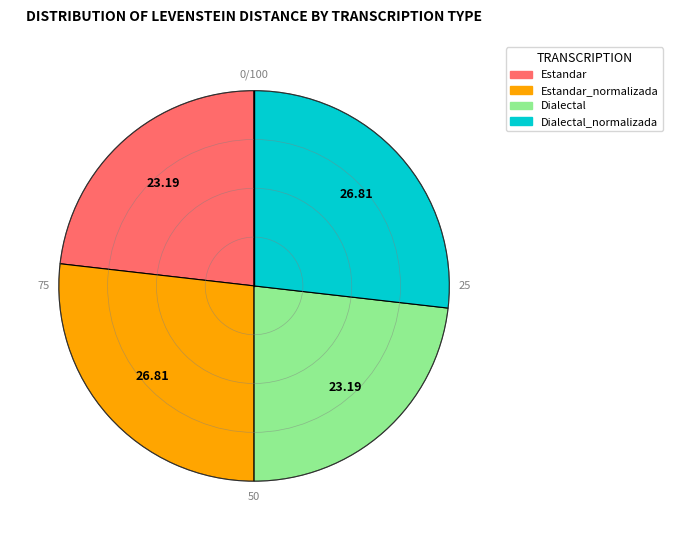

How many segments does this pie chart have?

4